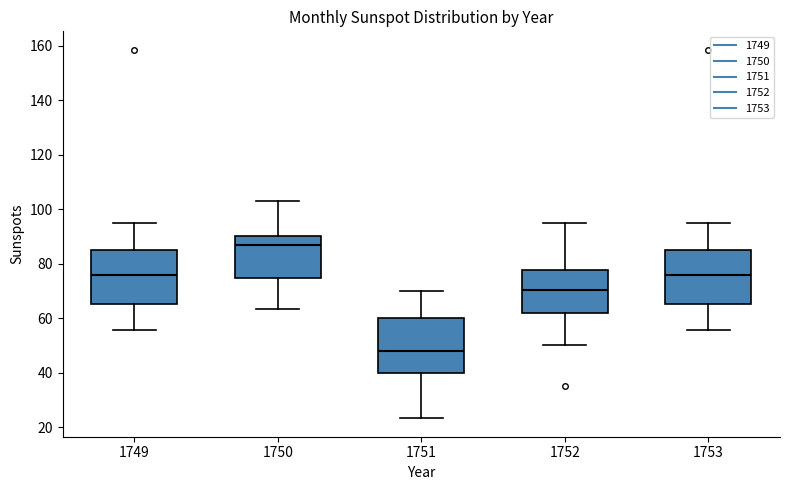

Reading left to right, read every box against the y-axis: the position of its median line, the range the box covers, and the ends of its whiskers. The values are not printed on the chart, so give them approximately, as read against the axis.

1749: median 76, box 66 to 86, whiskers 56 to 94
1750: median 86, box 74 to 90, whiskers 64 to 104
1751: median 48, box 40 to 60, whiskers 24 to 70
1752: median 70, box 62 to 78, whiskers 50 to 94
1753: median 76, box 66 to 86, whiskers 56 to 94